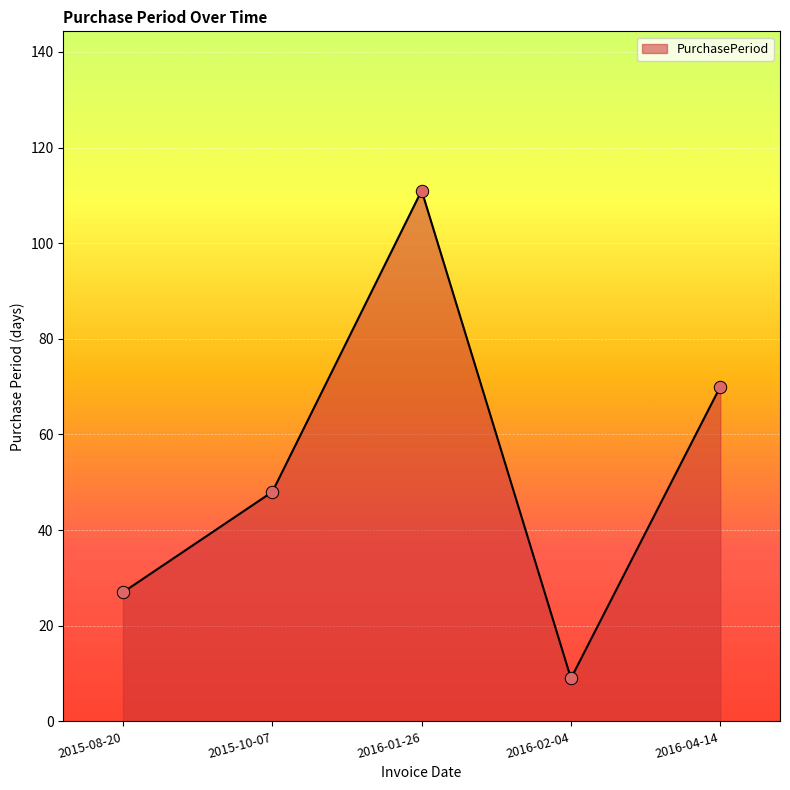

What is the change in value from 2015-08-20 to 2016-02-04?

-18